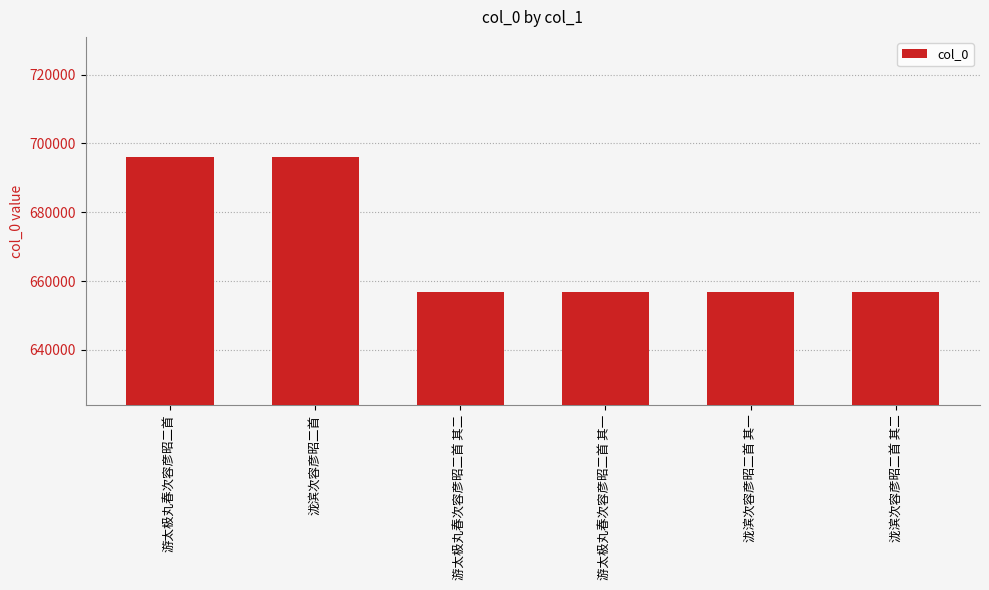

What is the difference between the maximum and minimum values?

39328